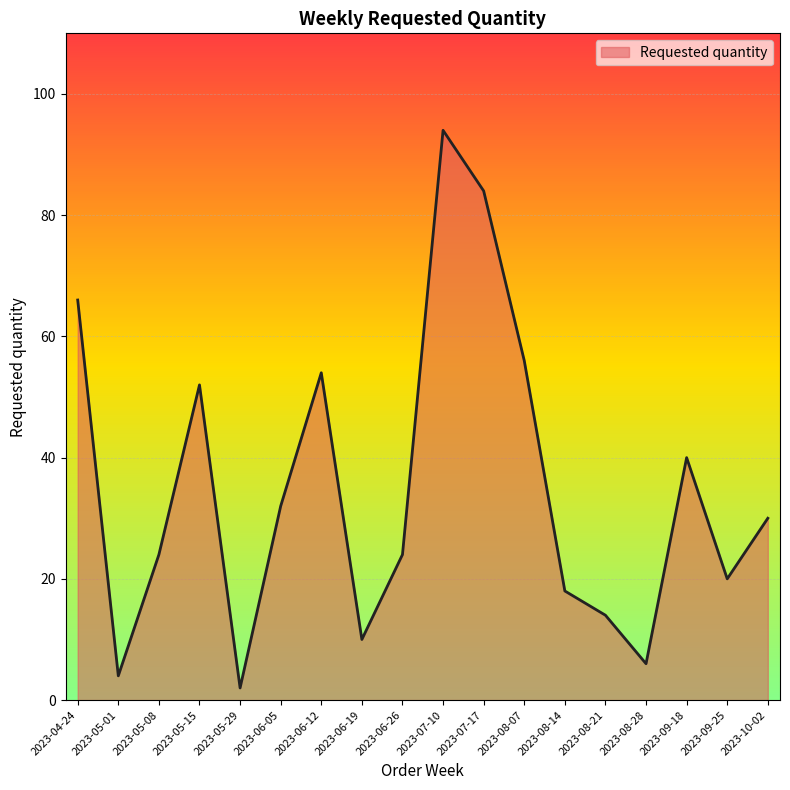

True or false: the data shows 19 at 2023-10-02.

False